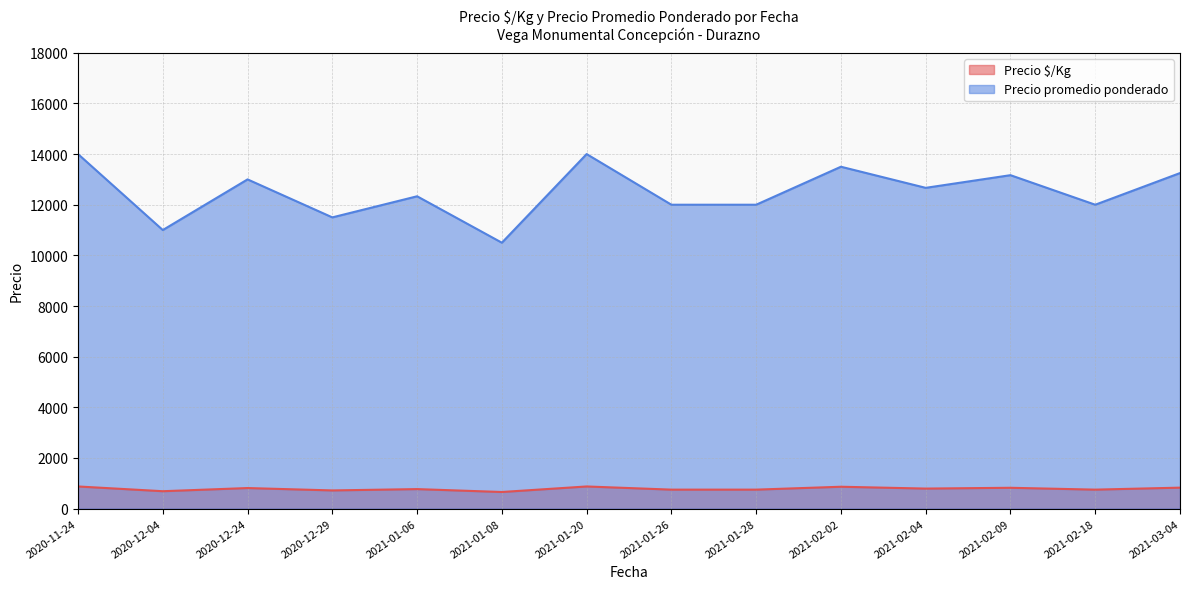

What is the sum of the Precio promedio ponderado values at 2021-02-04 and 2021-03-04?

25916.7